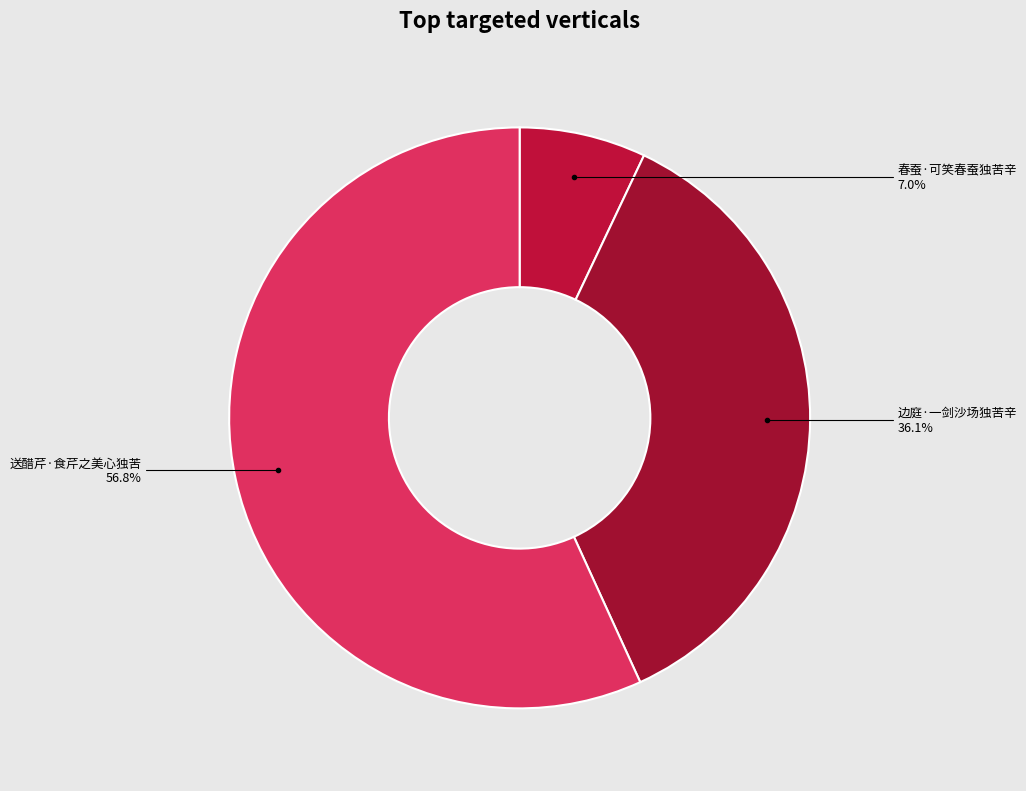

Count the number of slices in the pie.

3